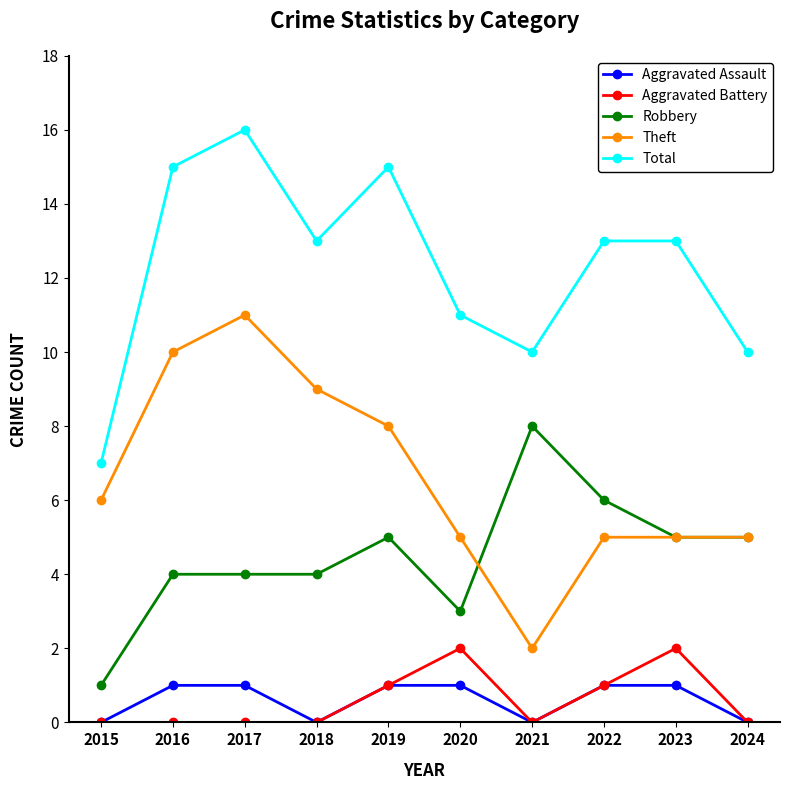

What value does the Robbery series have at 2018?

4